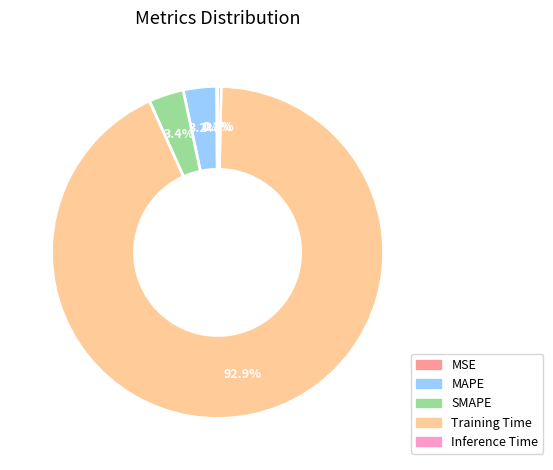

How much of the chart is everything except MAPE?

96.8%